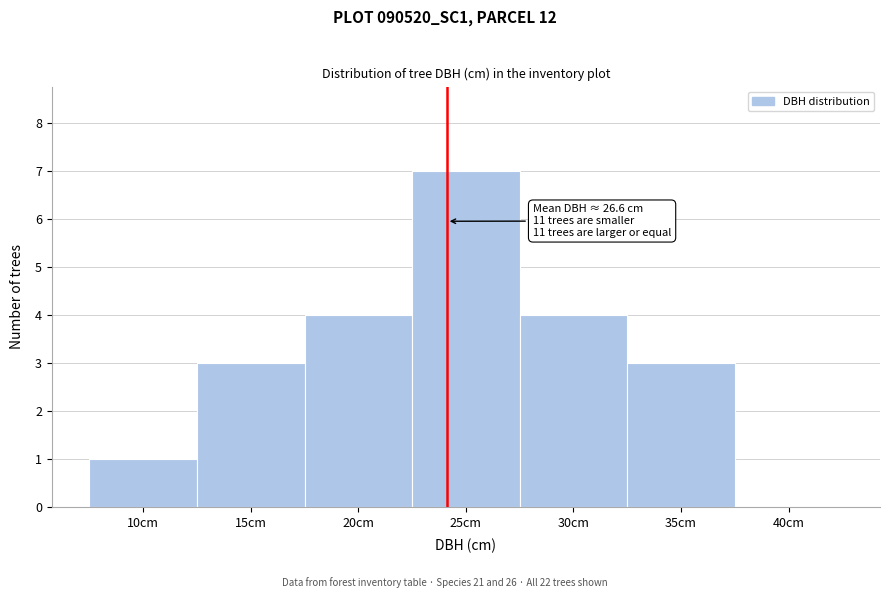

Reading left to right, what are all the values shown in this chart?

10cm=1	15cm=3	20cm=4	25cm=7	30cm=4	35cm=3	40cm=0